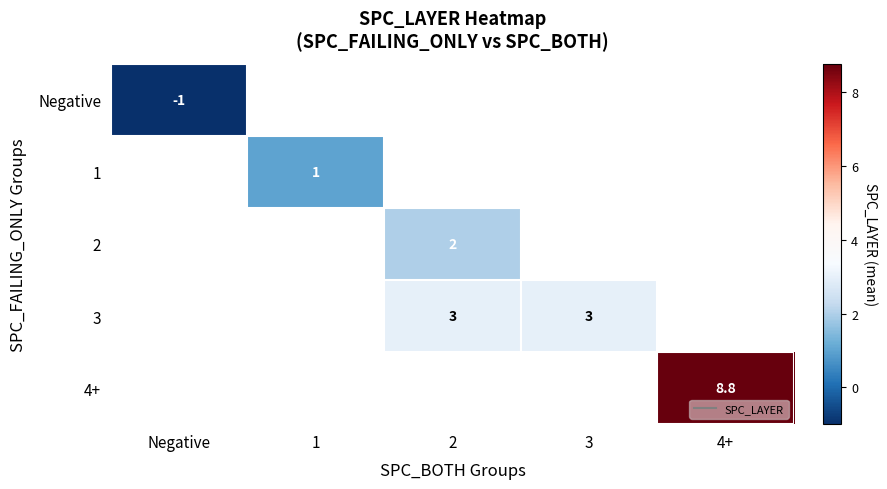

How many values in 4+ are above zero?

1